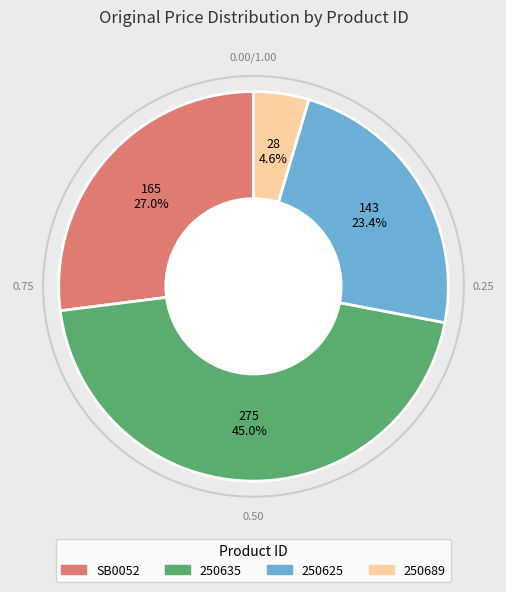

What percentage do SB0052 and 250625 together represent?

50.4%